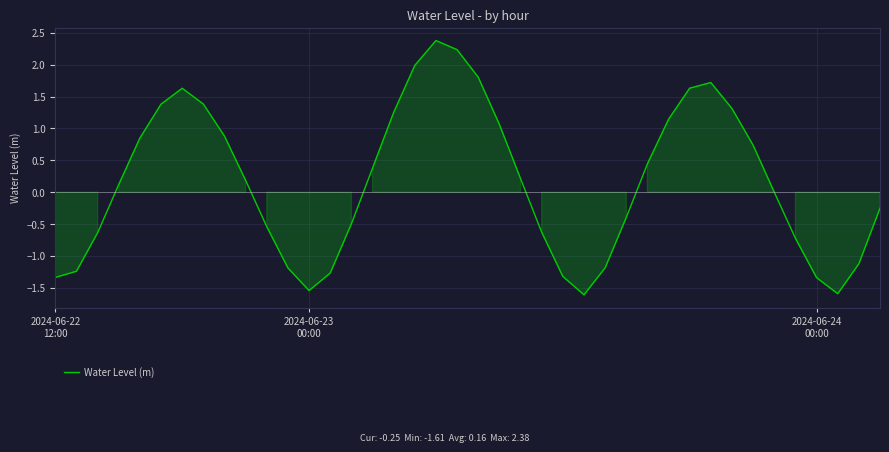

What is the difference between the maximum and minimum values?

4.0